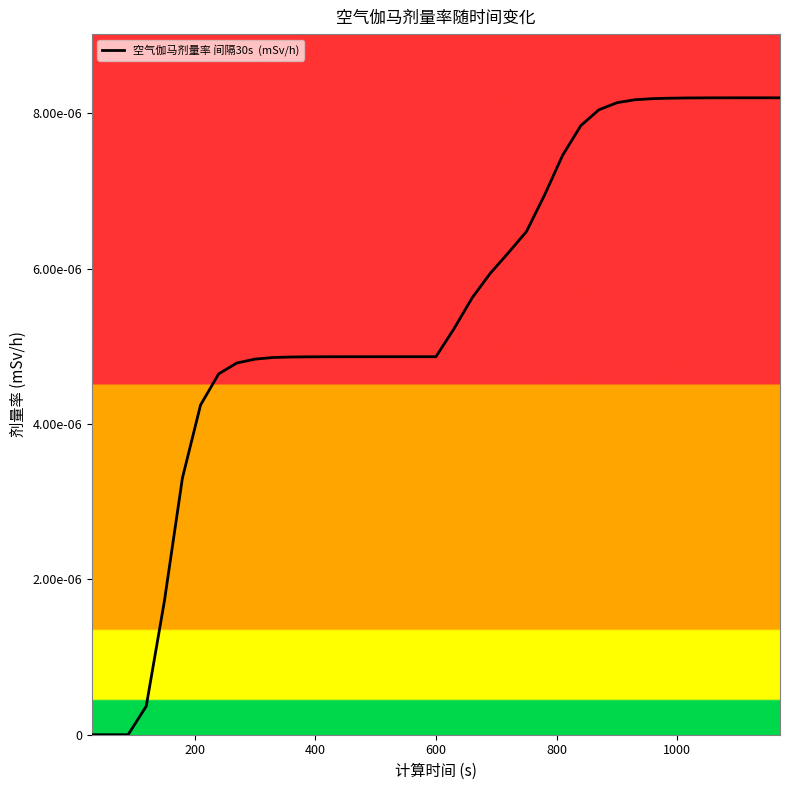

Is this an area chart (filled region under the line)?

Yes